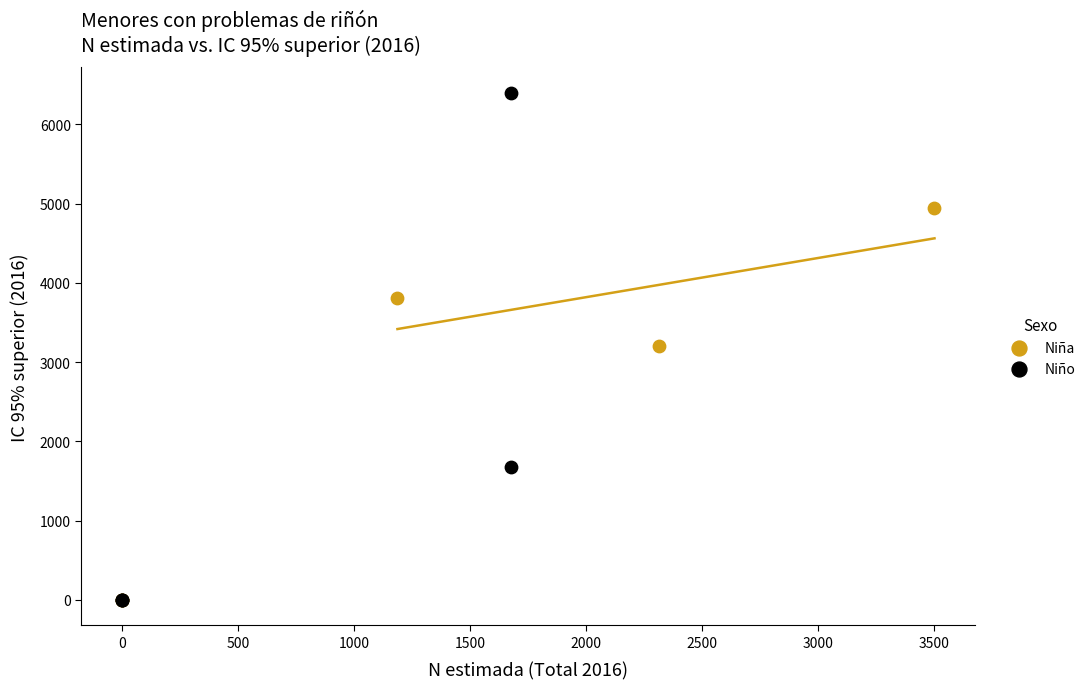

Which series reaches the maximum Y coordinate?

Niño